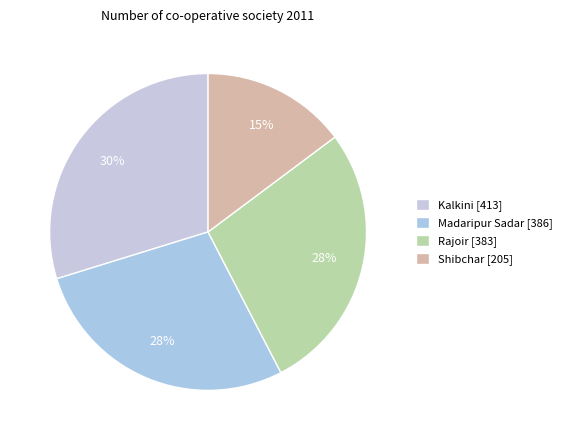

How many slices are in this pie chart?

4